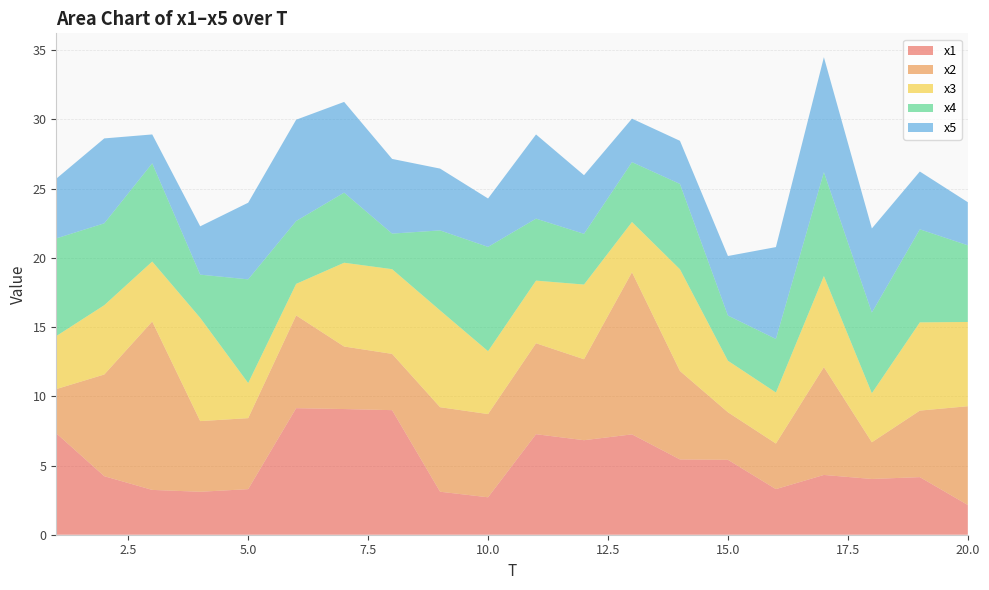

Reading left to right, what are all the values shown in this chart?

x1: 7.3	4.2	3.2	3.1	3.3	9.1	9.1	9.0	3.1	2.7	7.3	6.8	7.2	5.4	5.4	3.3	4.3	4.0	4.2	2.1
x2: 3.2	7.3	12.2	5.1	5.1	6.7	4.5	4.1	6.1	6.0	6.6	5.8	11.7	6.4	3.4	3.3	7.8	2.7	4.8	7.1
x3: 3.8	5.0	4.3	7.5	2.5	2.3	6.1	6.1	7.0	4.5	4.5	5.4	3.6	7.3	3.7	3.7	6.6	3.5	6.4	6.1
x4: 7.1	5.9	7.1	3.1	7.5	4.5	5.1	2.6	5.8	7.5	4.5	3.7	4.3	6.2	3.3	3.9	7.5	5.8	6.7	5.5
x5: 4.3	6.1	2.1	3.5	5.5	7.3	6.6	5.4	4.5	3.5	6.1	4.2	3.1	3.1	4.3	6.6	8.3	6.1	4.2	3.1